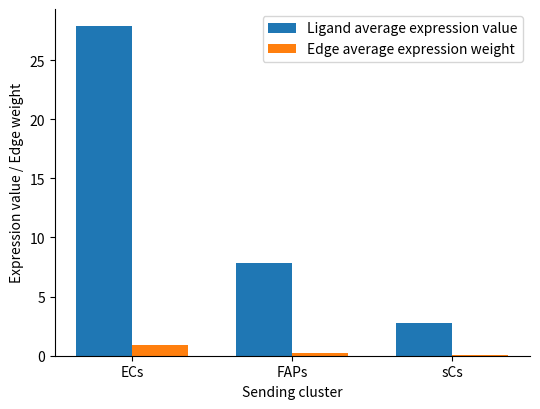

Reading left to right, transcribe all the data shown in this chart.

Ligand average expression value: ECs=27.9	FAPs=7.9	sCs=2.7
Edge average expression weight: ECs=0.9	FAPs=0.3	sCs=0.1